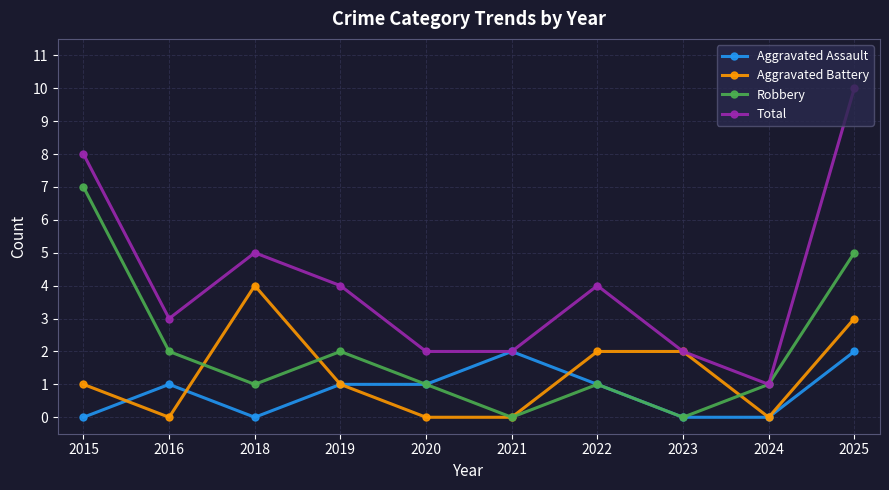

The Robbery series shows 7 at 2025. True or false?

False